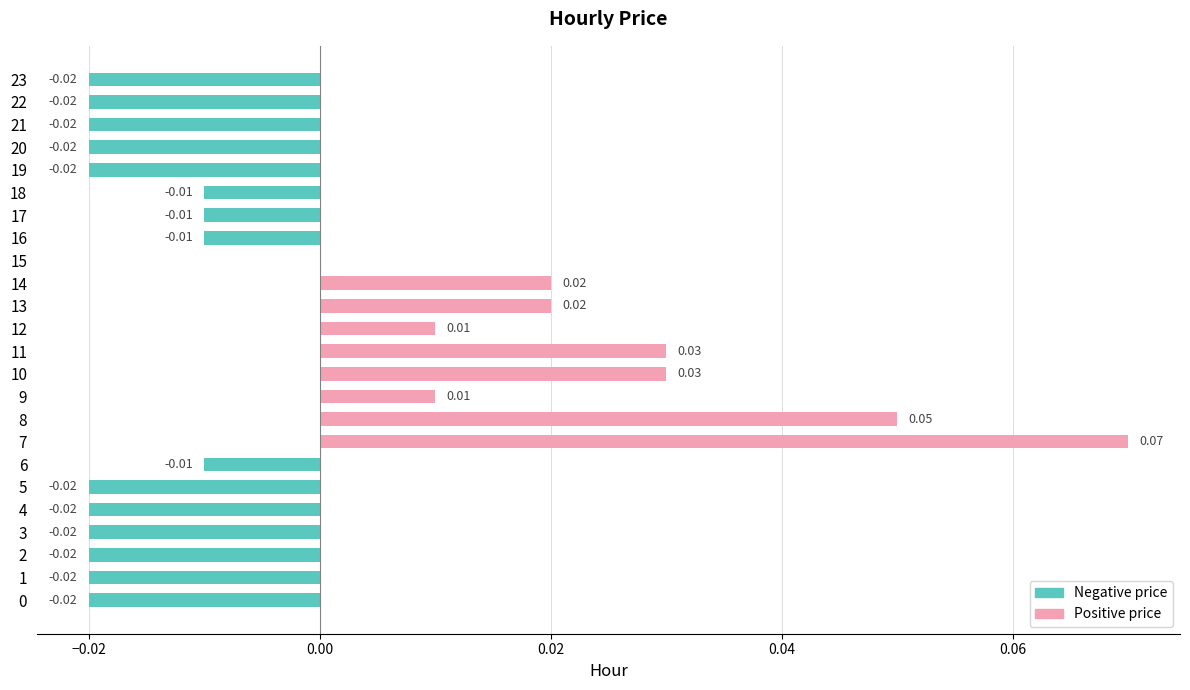

What is the sum of all Negative price values?

-0.3